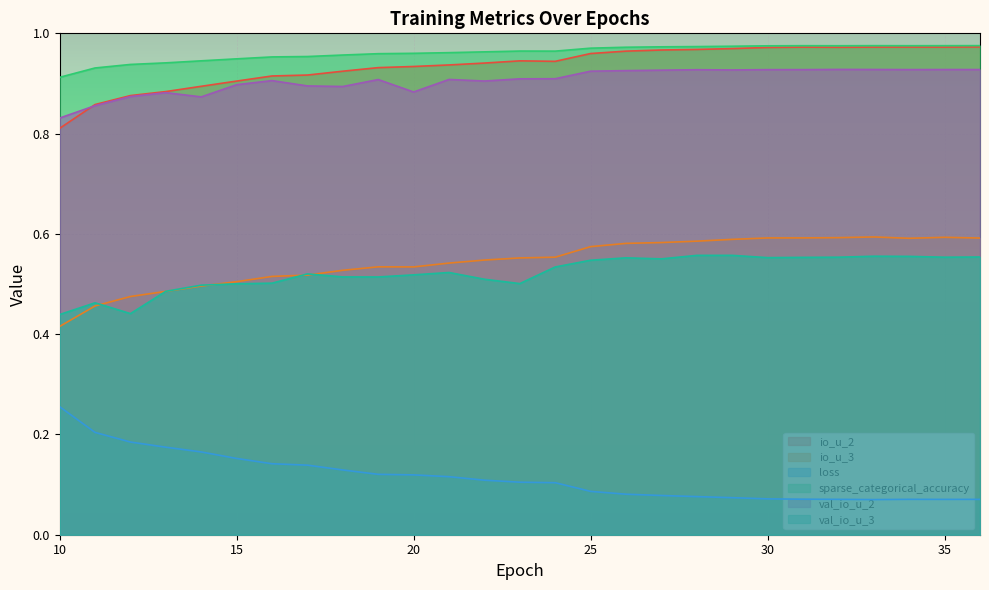

Reading left to right, what are all the values shown in this chart?

io_u_2: 0.8	0.9	0.9	0.9	0.9	0.9	0.9	0.9	0.9	0.9	0.9	0.9	0.9	0.9	0.9	1.0	1.0	1.0	1.0	1.0	1.0	1.0	1.0	1.0	1.0	1.0	1.0
io_u_3: 0.4	0.5	0.5	0.5	0.5	0.5	0.5	0.5	0.5	0.5	0.5	0.5	0.5	0.6	0.6	0.6	0.6	0.6	0.6	0.6	0.6	0.6	0.6	0.6	0.6	0.6	0.6
loss: 0.3	0.2	0.2	0.2	0.2	0.2	0.1	0.1	0.1	0.1	0.1	0.1	0.1	0.1	0.1	0.1	0.1	0.1	0.1	0.1	0.1	0.1	0.1	0.1	0.1	0.1	0.1
sparse_categorical_accuracy: 0.9	0.9	0.9	0.9	0.9	0.9	1.0	1.0	1.0	1.0	1.0	1.0	1.0	1.0	1.0	1.0	1.0	1.0	1.0	1.0	1.0	1.0	1.0	1.0	1.0	1.0	1.0
val_io_u_2: 0.8	0.9	0.9	0.9	0.9	0.9	0.9	0.9	0.9	0.9	0.9	0.9	0.9	0.9	0.9	0.9	0.9	0.9	0.9	0.9	0.9	0.9	0.9	0.9	0.9	0.9	0.9
val_io_u_3: 0.4	0.5	0.4	0.5	0.5	0.5	0.5	0.5	0.5	0.5	0.5	0.5	0.5	0.5	0.5	0.5	0.6	0.6	0.6	0.6	0.6	0.6	0.6	0.6	0.6	0.6	0.6